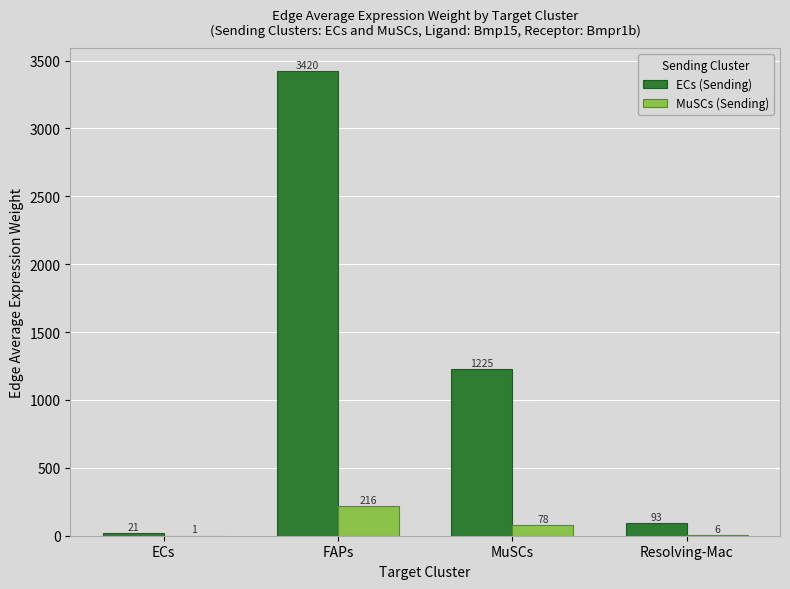

At which label does ECs (Sending) first exceed 1225?

FAPs